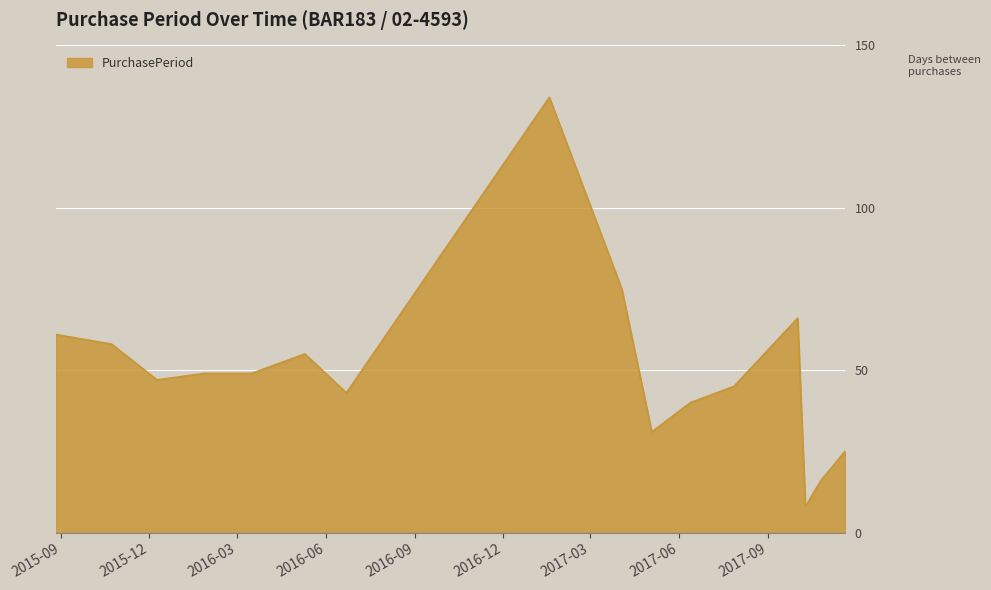

What is the difference between the maximum and minimum values?

126